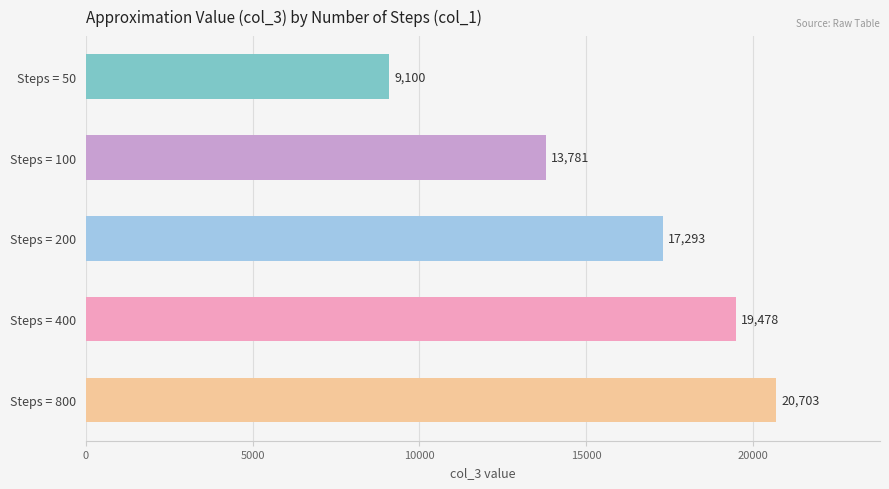

What is the ratio of the value at Steps = 50 to the value at Steps = 100?

0.7